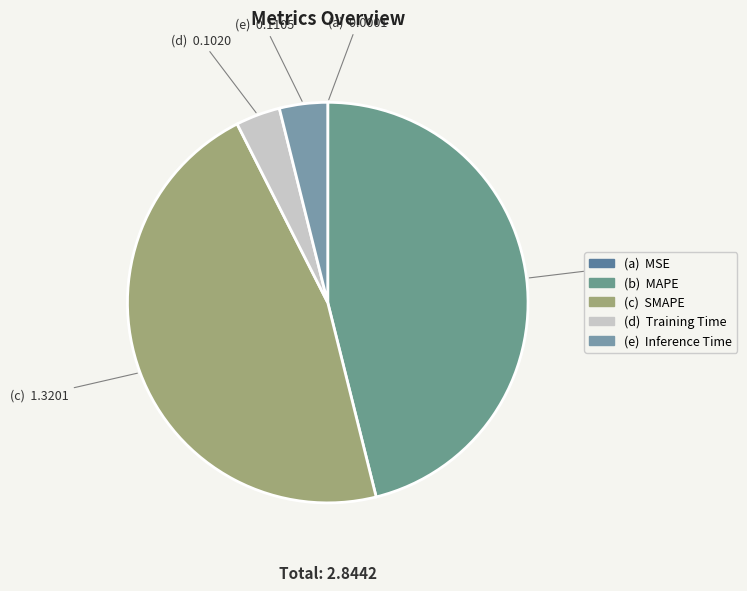

Which category has the biggest portion of the pie?

SMAPE